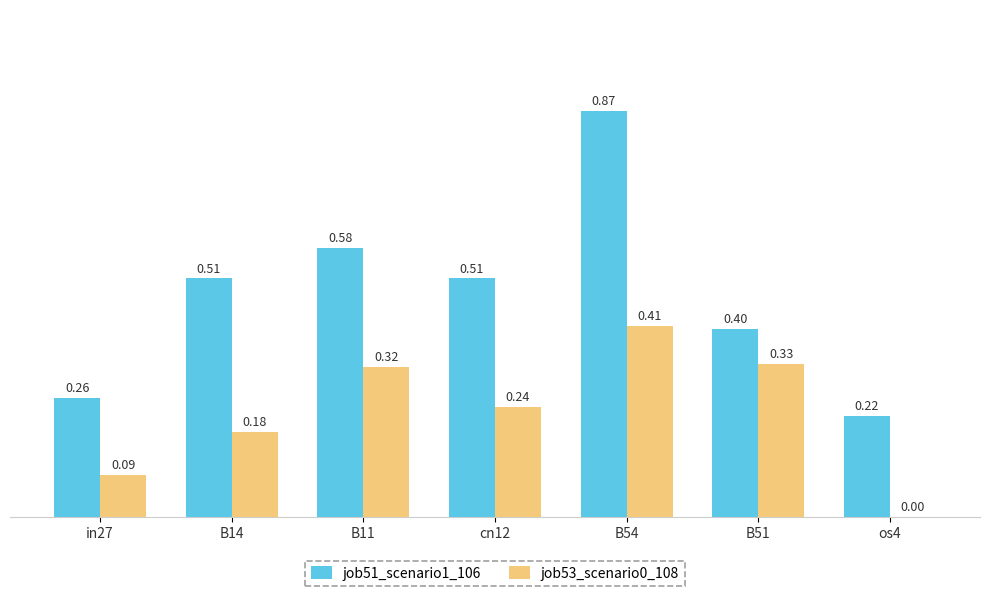

True or false: job53_scenario0_108 has a value of 0.4 at B54.

True